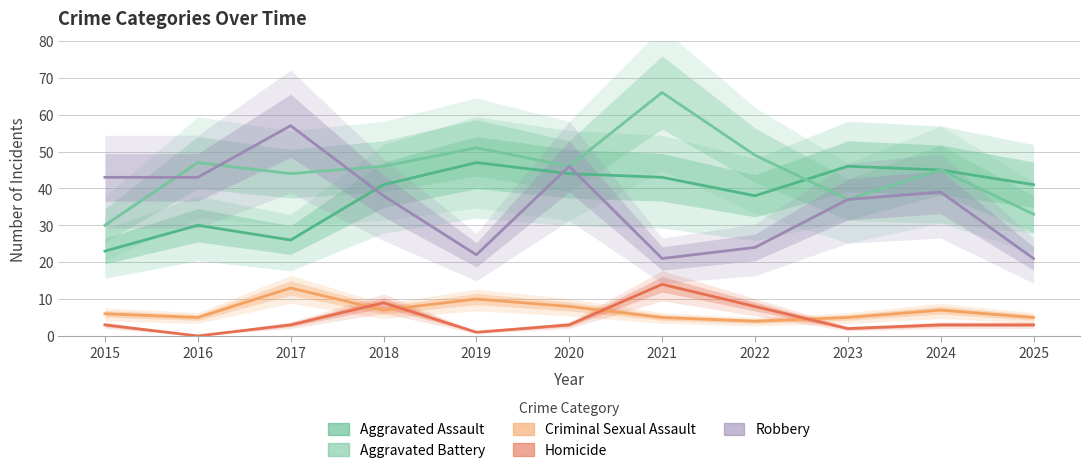

What is the sum of the Aggravated Battery values at 2023 and 2017?

81